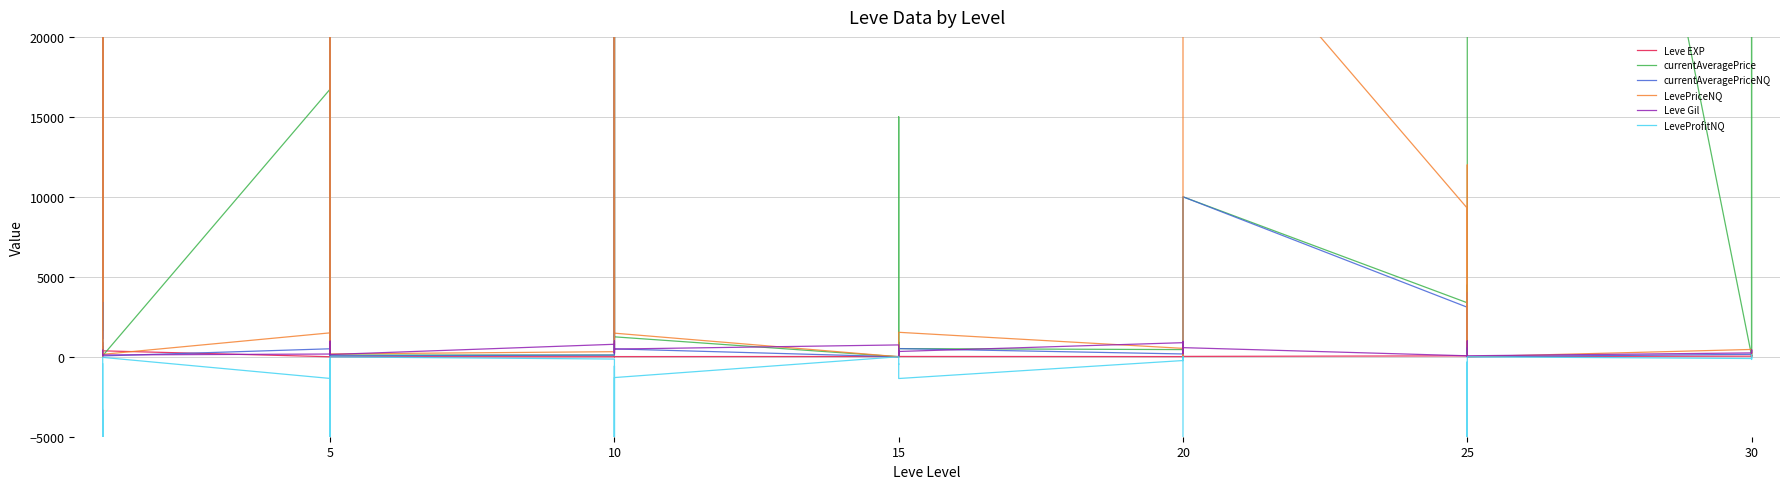

What is the average value of the LeveProfitNQ series?

-465768.1